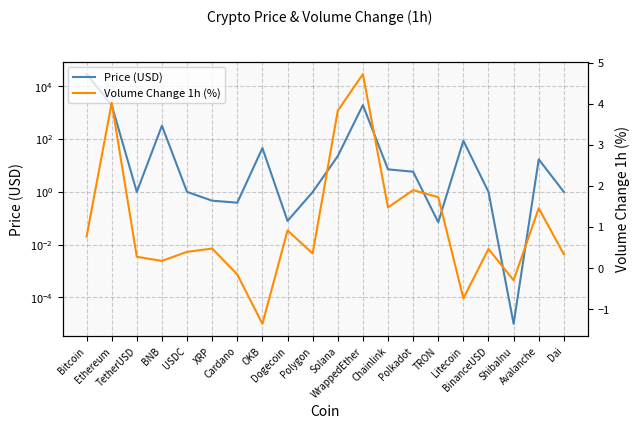

What is the maximum value shown in the chart?

29516.4